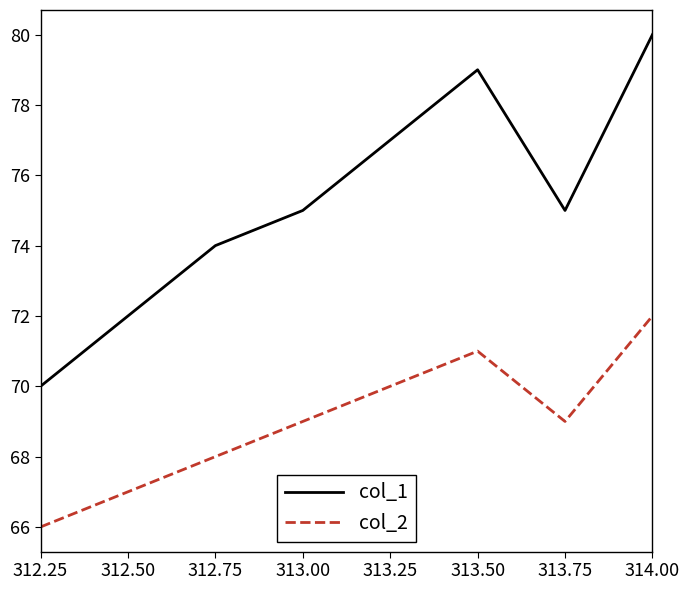

True or false: col_2 and col_1 cross at least once.

False